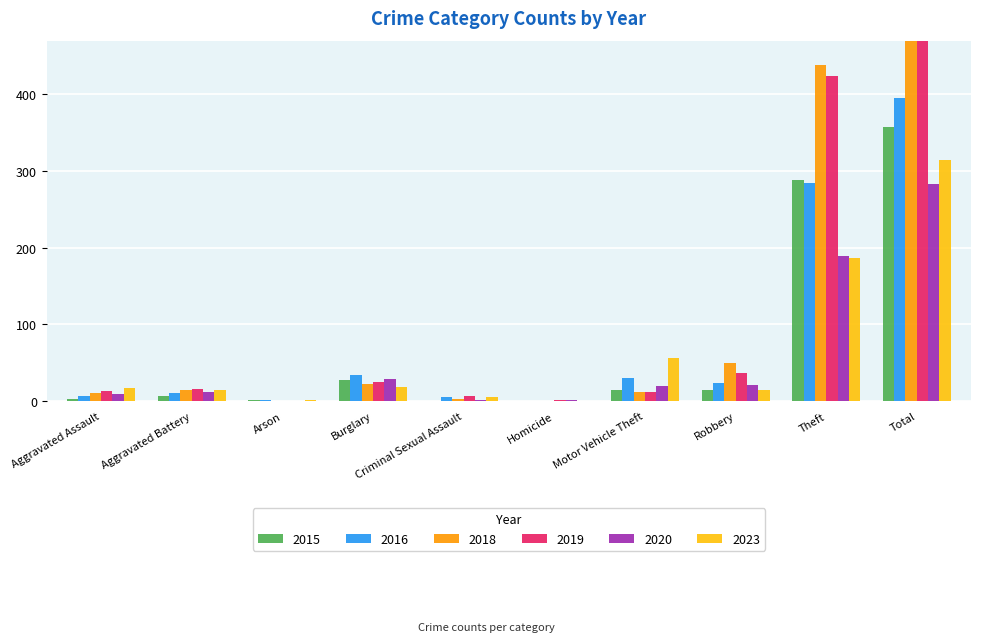

What is the label of the 9th bar from the right?

Aggravated Battery